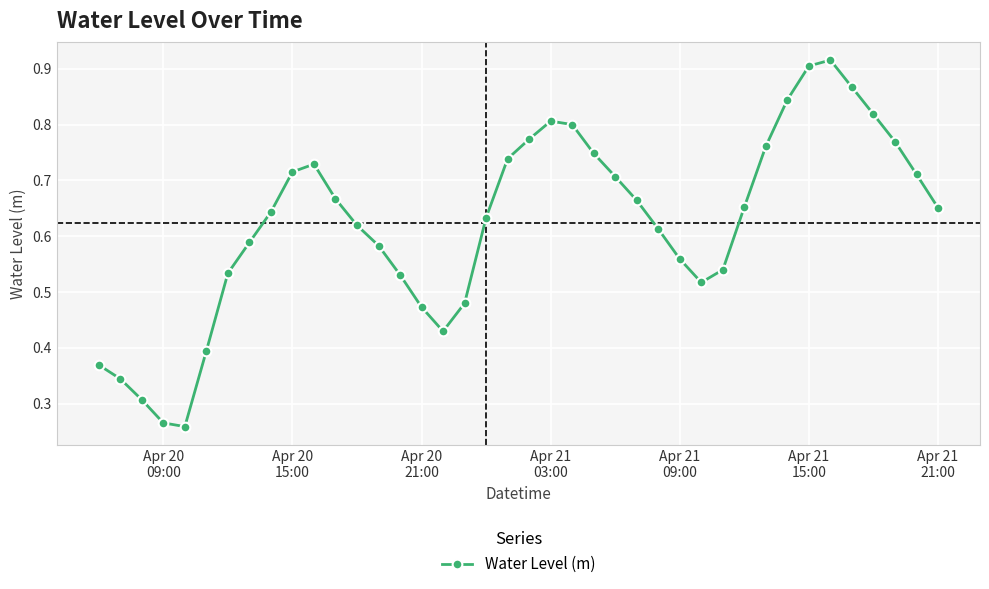

What is the sum of all values?

24.9